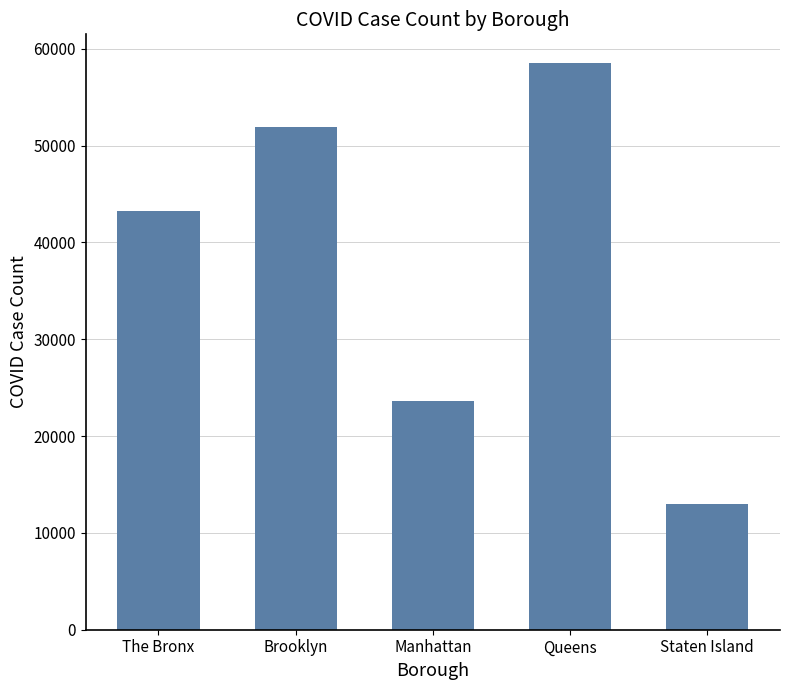

Reading left to right, what are all the values shown in this chart?

The Bronx=43252	Brooklyn=51931	Manhattan=23620	Queens=58574	Staten Island=12937